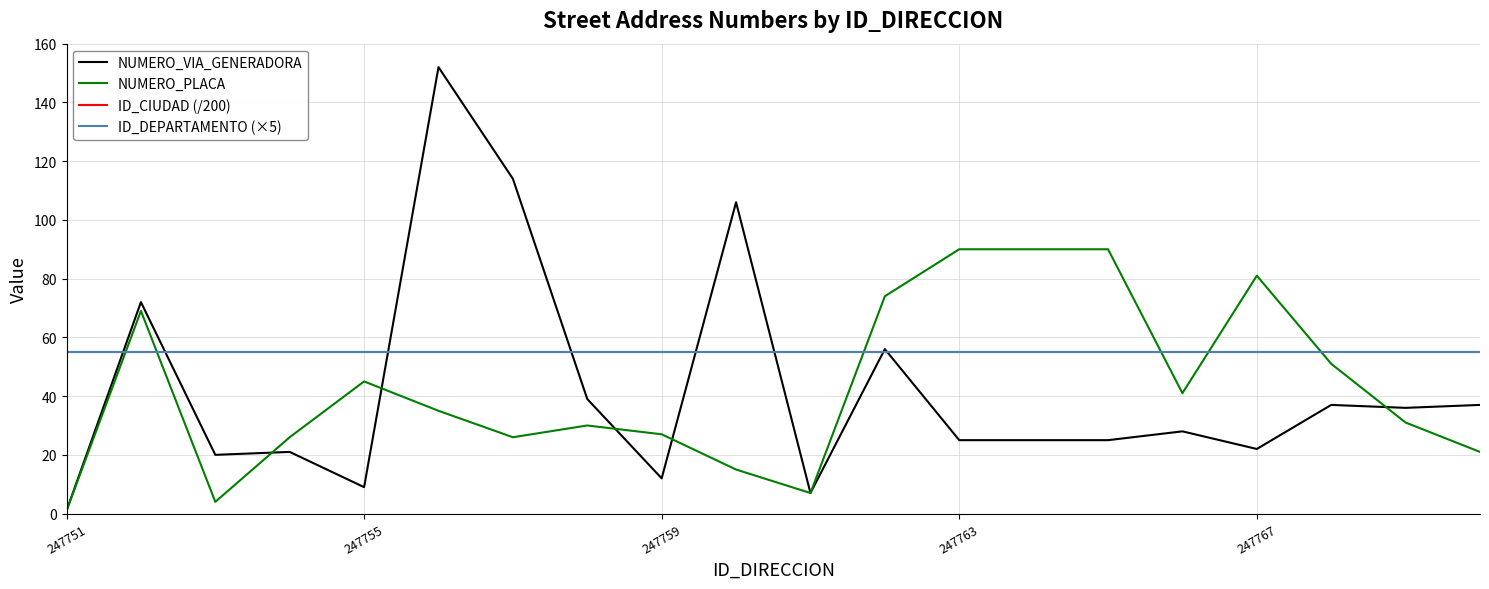

What is the highest value of the ID_CIUDAD (/200) series?

55.0